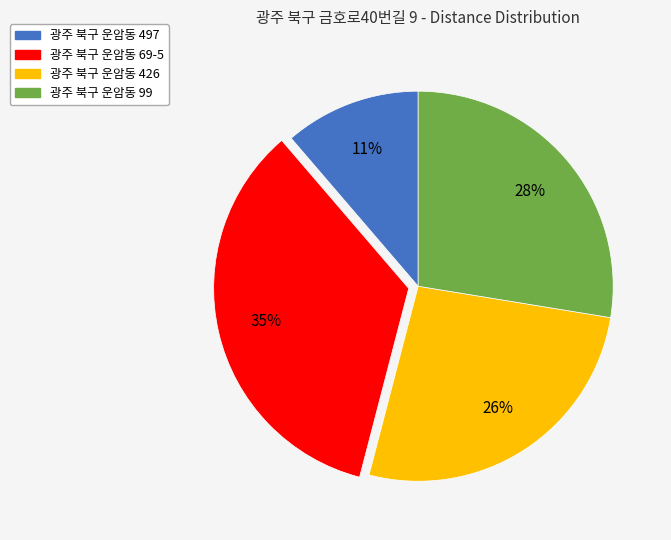

To the nearest percent, what is the average slice percentage?

25%